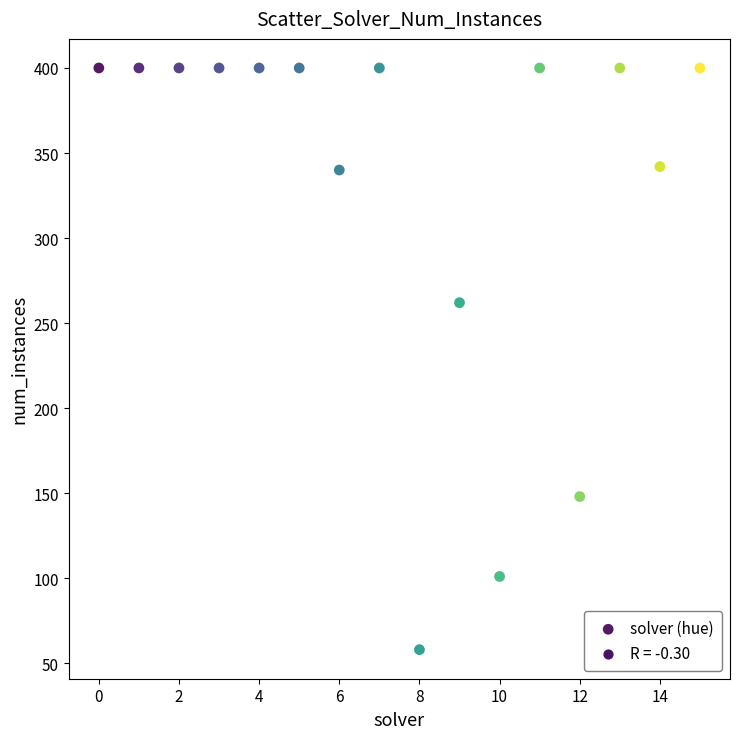

What Y value in the scatter plot is closest to 229?

262